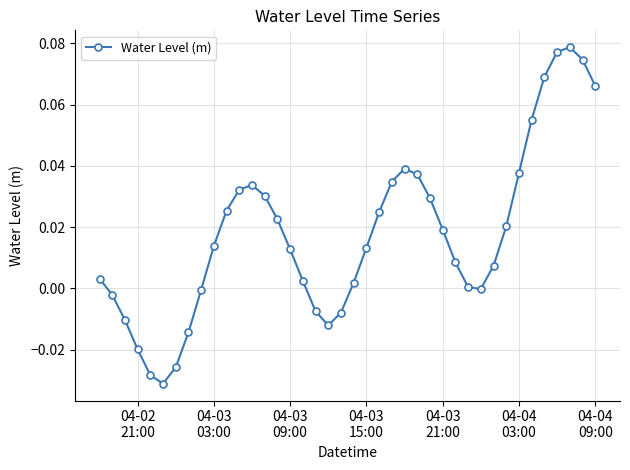

Count the number of categories in the chart.

40